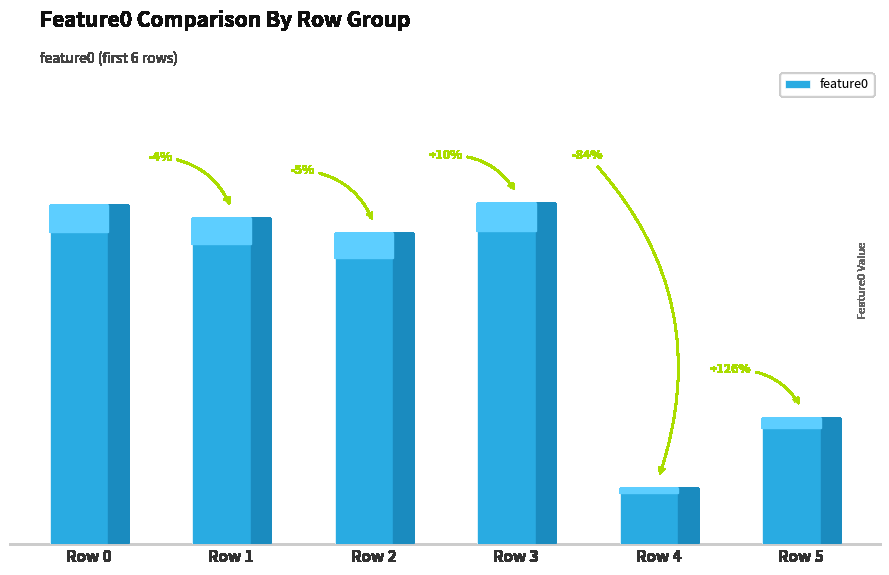

What is the difference between the maximum and second lowest values?

62.8